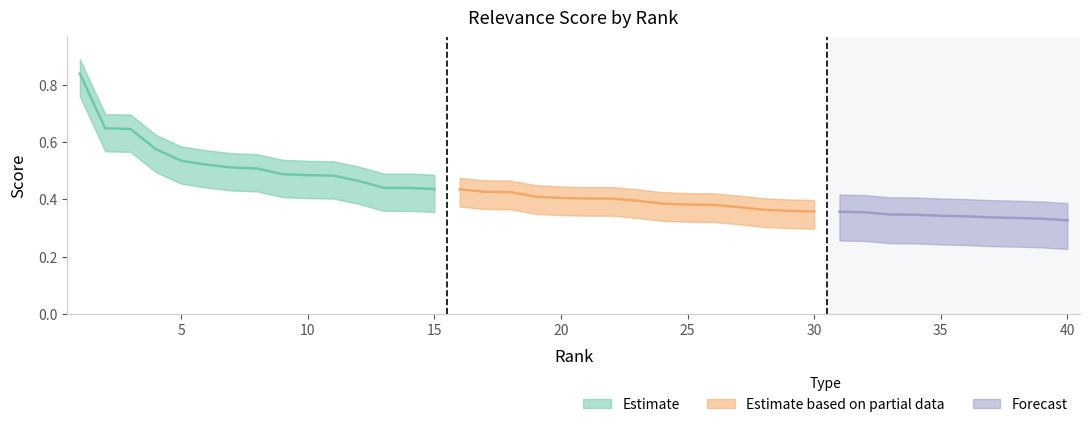

At which label is the value closest to 0?

40